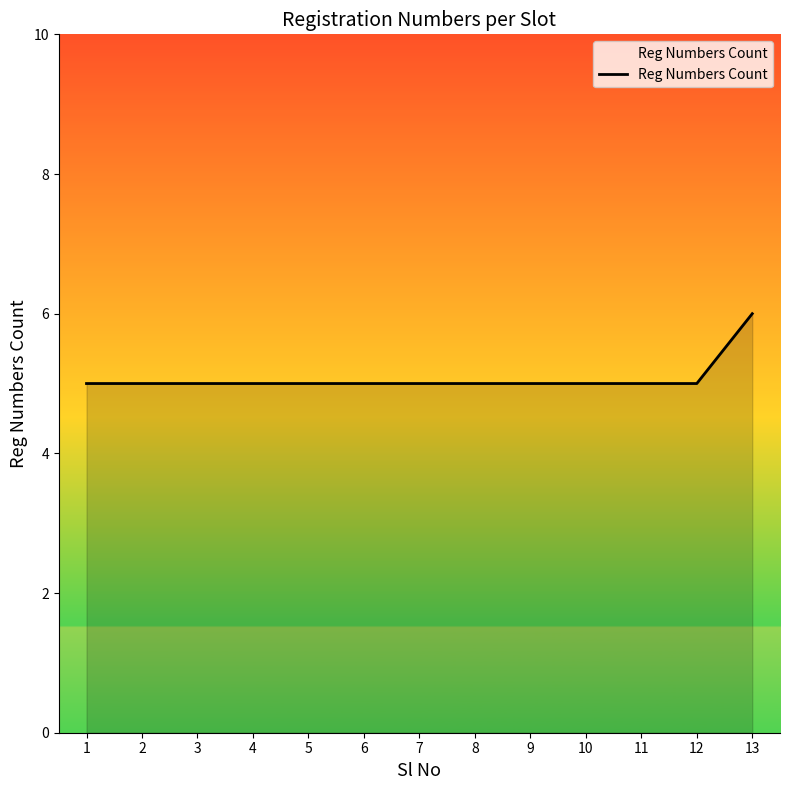

What is the approximate value at 5?

5